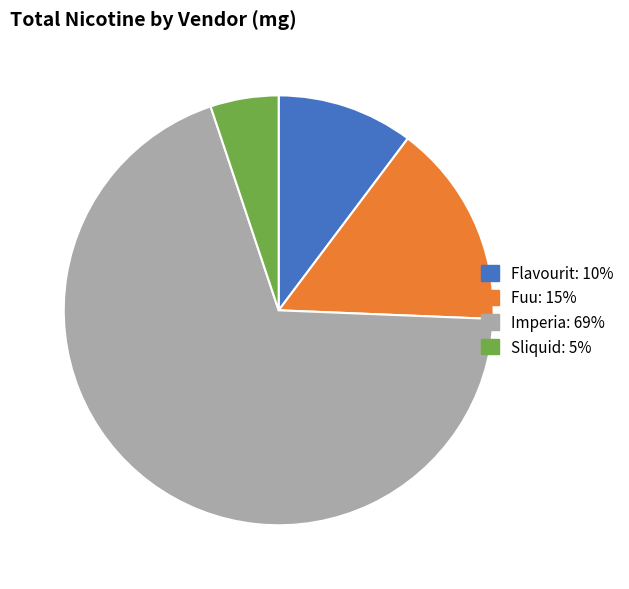

What is the largest slice in the pie chart?

Imperia